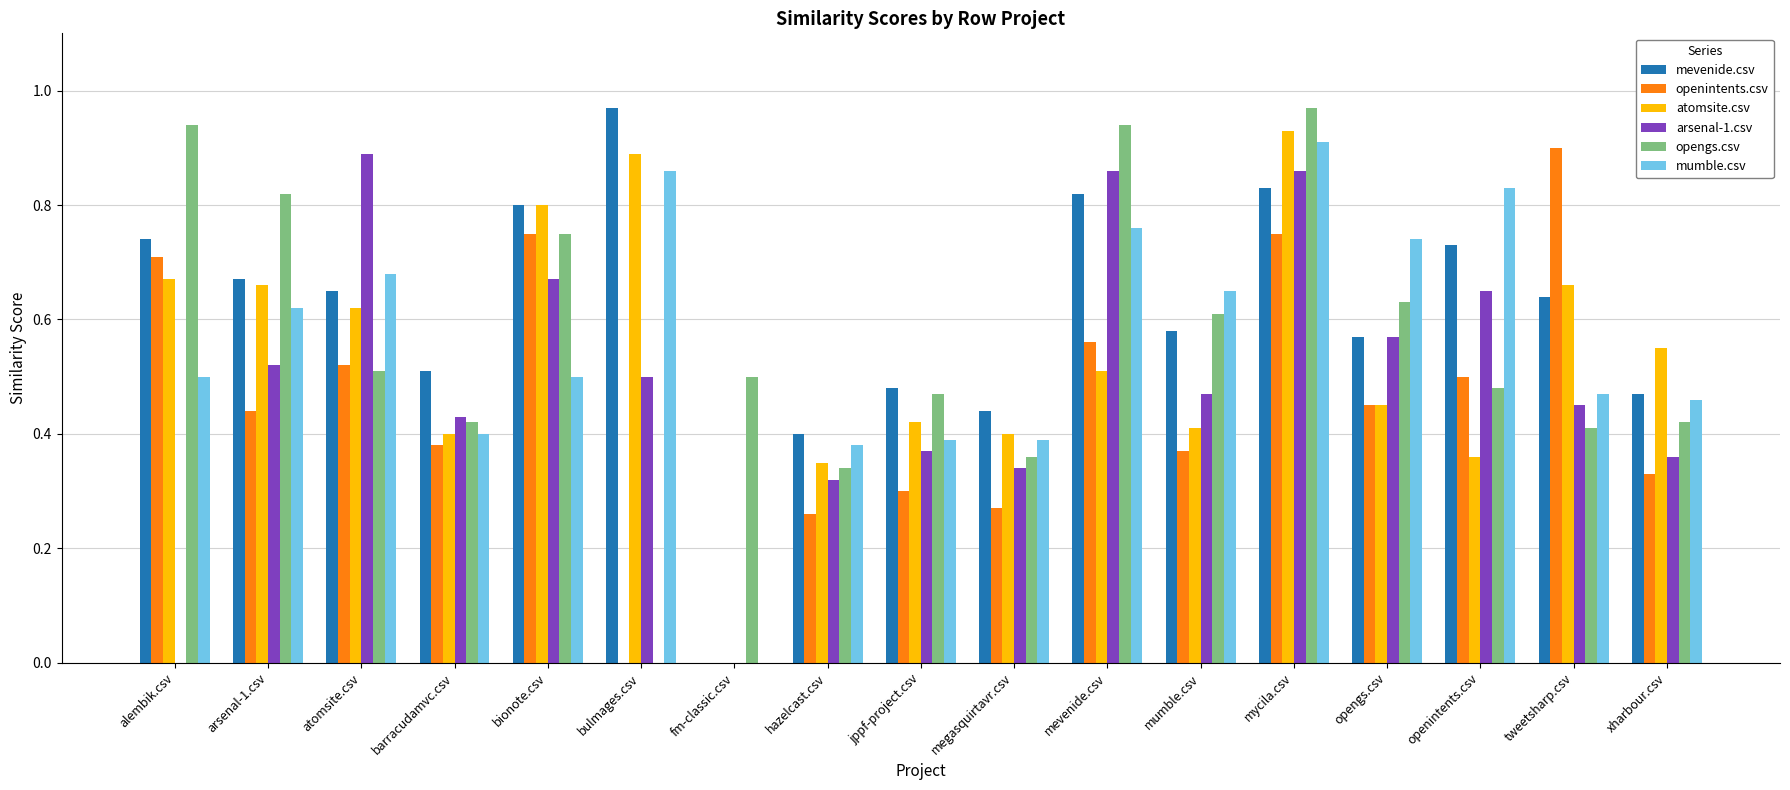

What is the sum of all opengs.csv values?

9.6